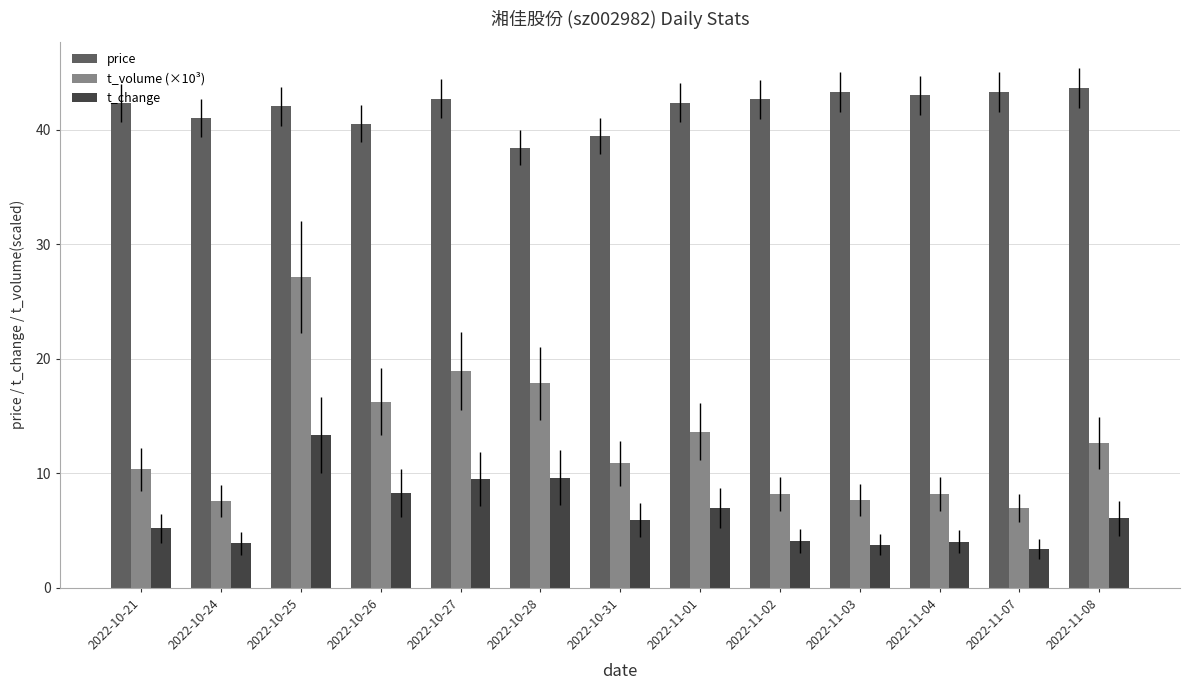

Rank the series by their maximum value, from highest to lowest.

price, t_volume (×10³), t_change